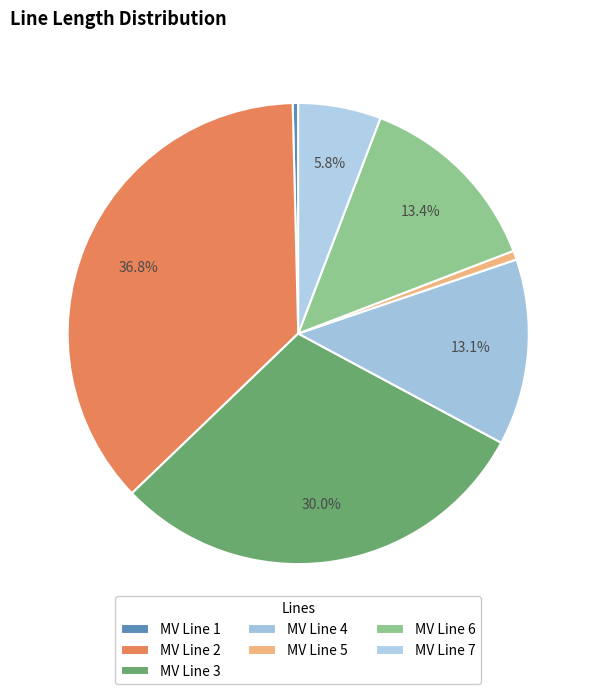

Count the number of slices in the pie.

7